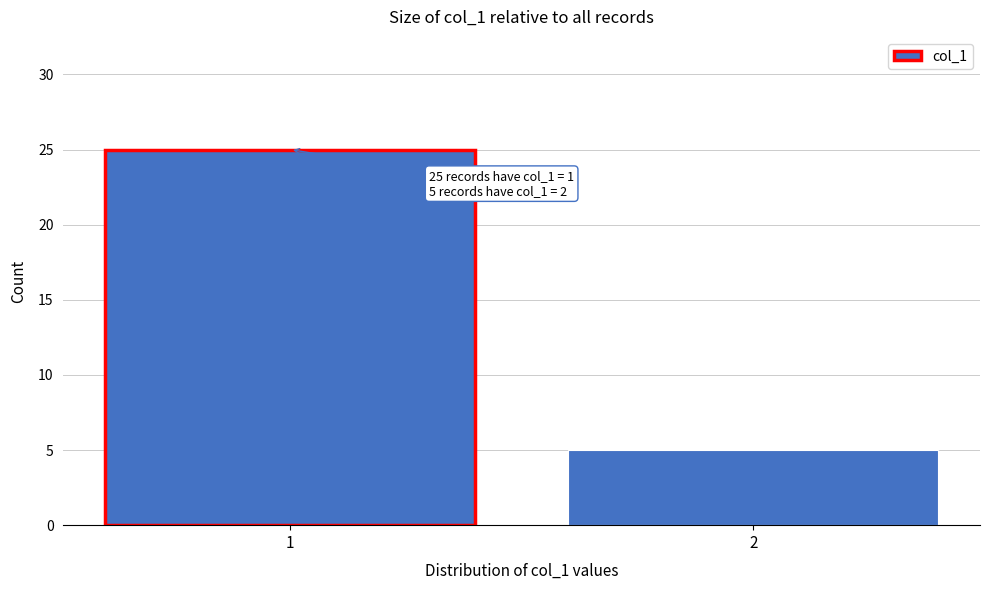

Reading left to right, list all the values displayed in this chart.

1=25	2=5